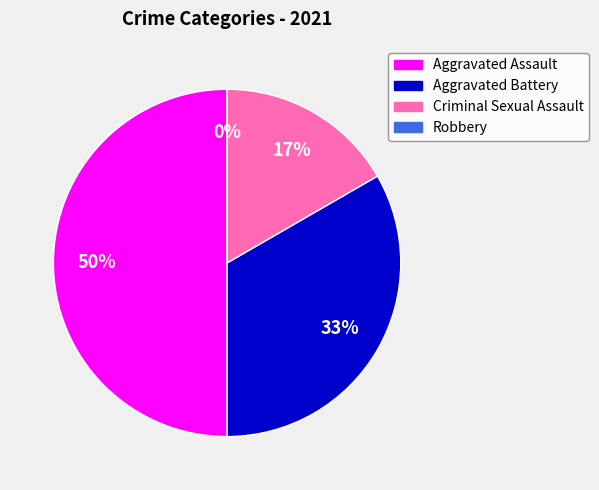

Which category has the smallest portion of the pie?

Robbery